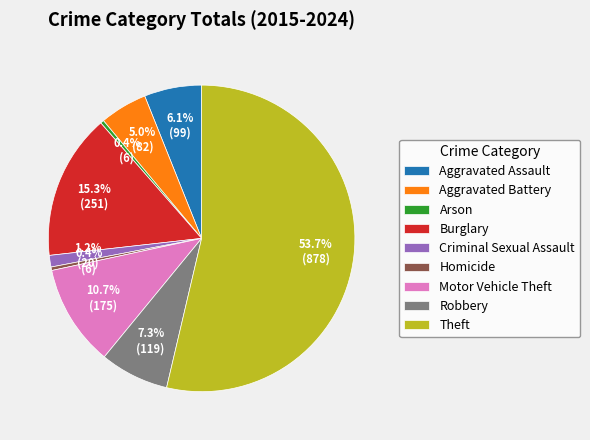

Count the number of slices in the pie.

9